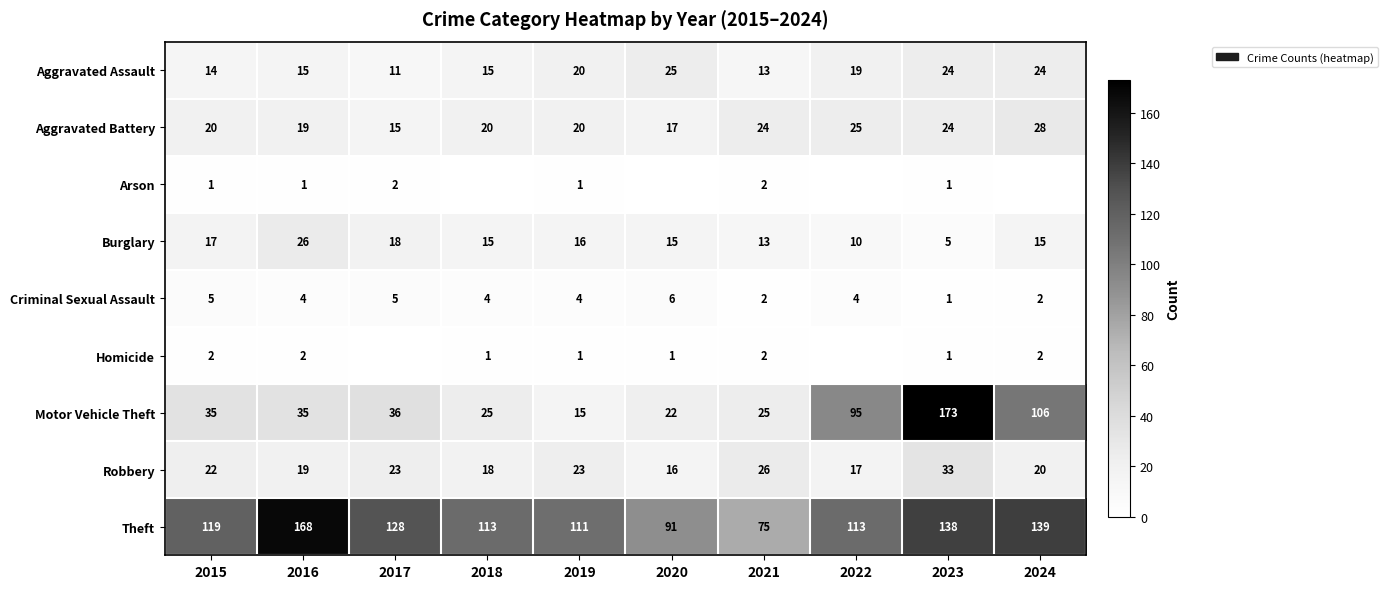

How many values in the Robbery series are below 22?

5